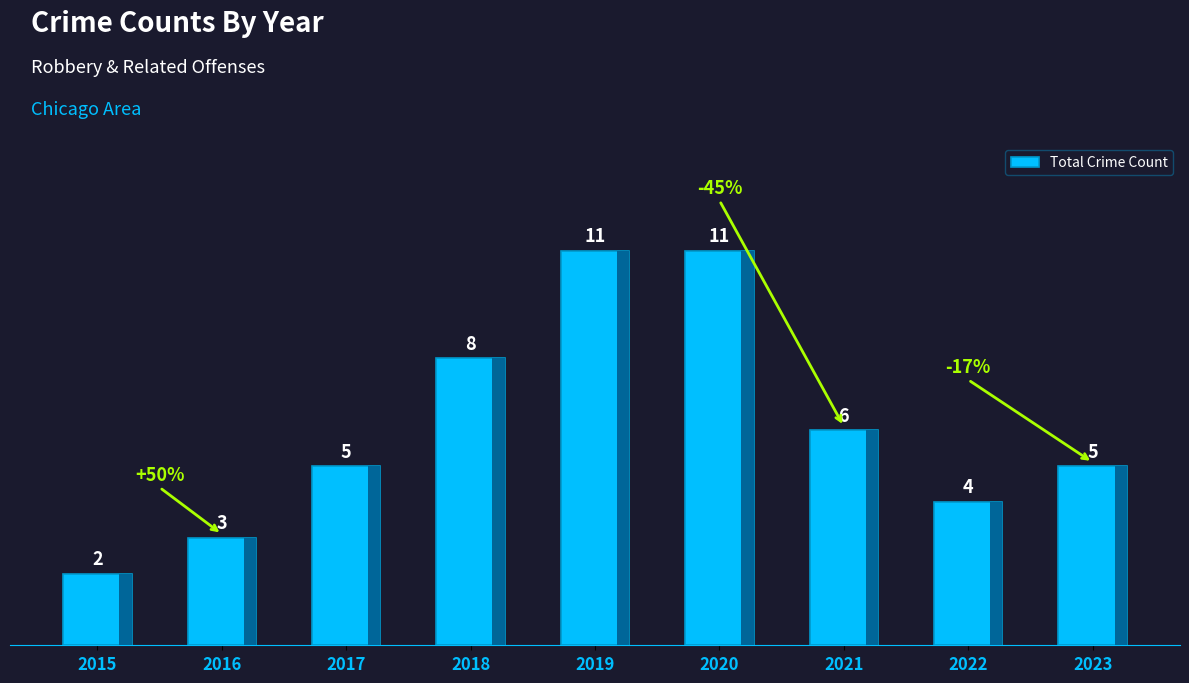

The value at 2022 is 3. True or false?

False